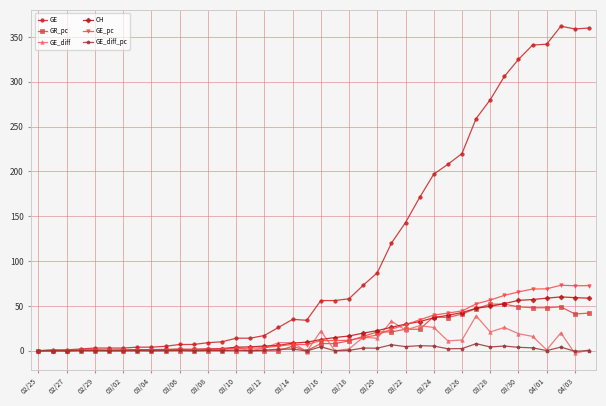

What is the sum of all GE values?

4522.0